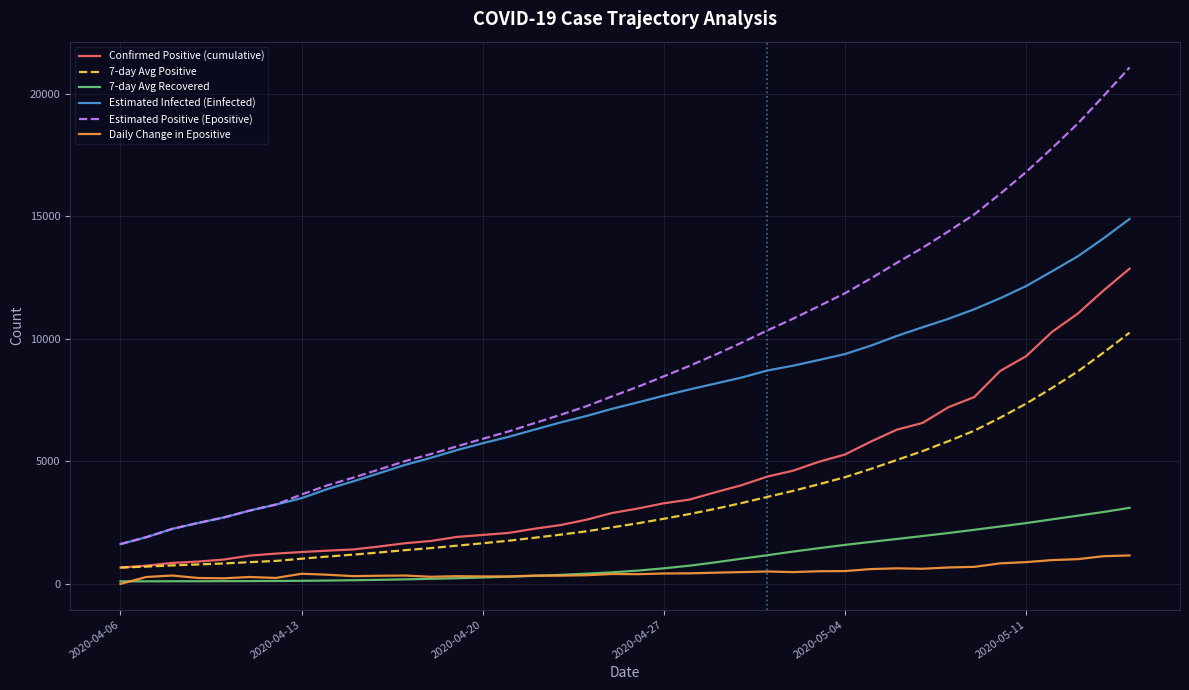

Which series has the largest range (max minus min)?

Estimated Positive (Epositive)